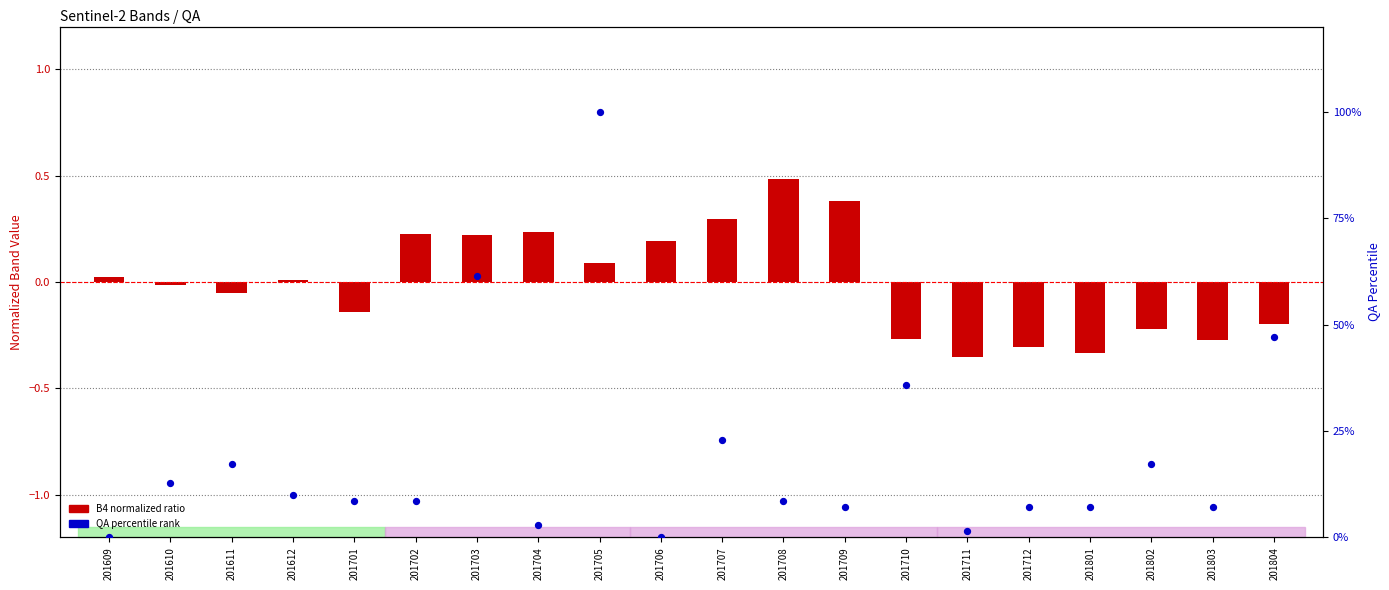

Is the value of B4 (normalized) at 201704 greater than the value of QA (percentile) at 201611?

No